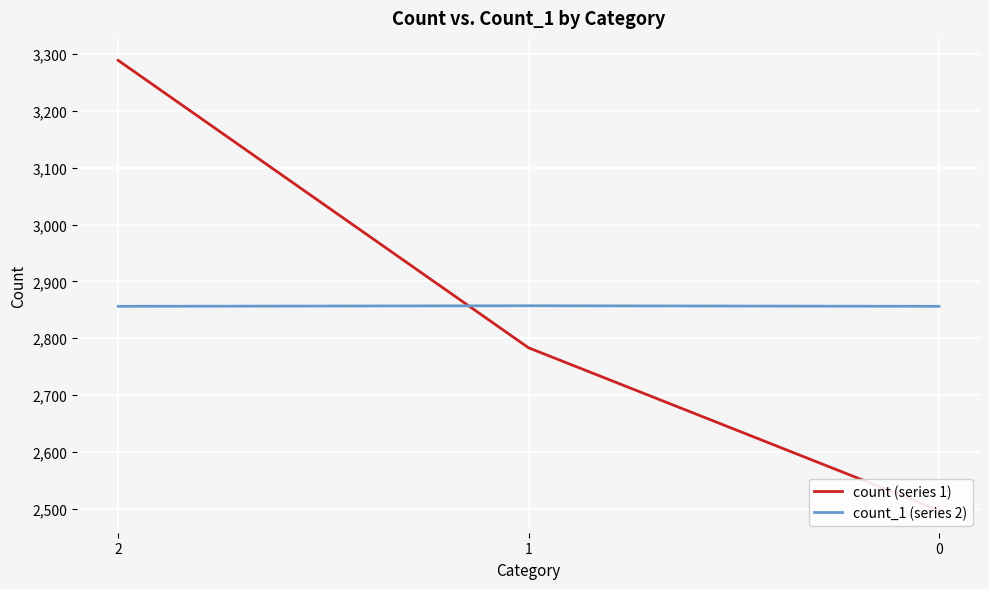

What is the difference between the second highest and minimum values in the count (series 1) series?

286